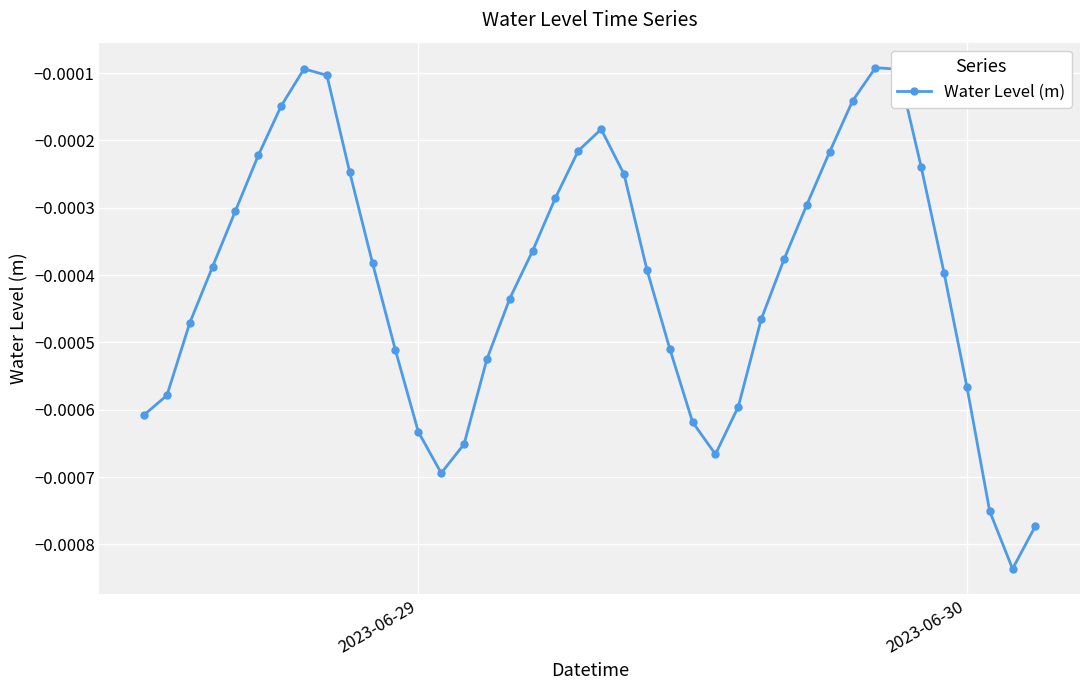

True or false: there are more than 1 points higher than both neighbors.

True